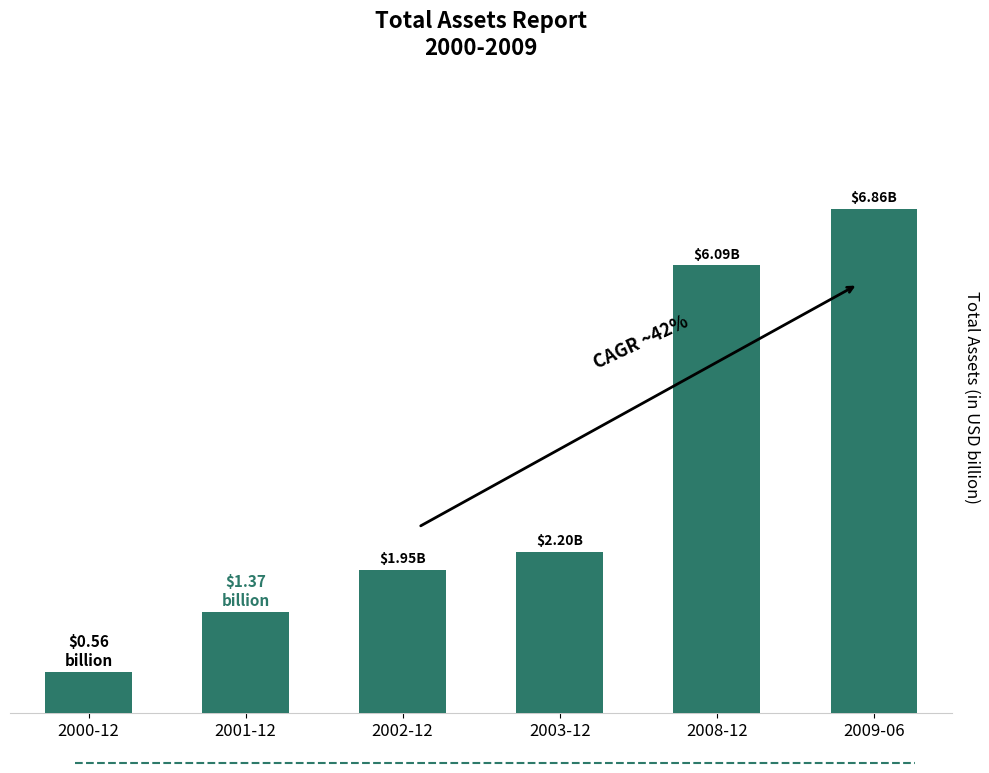

What is the sum of the values at 2008-12 and 2001-12?

7.5